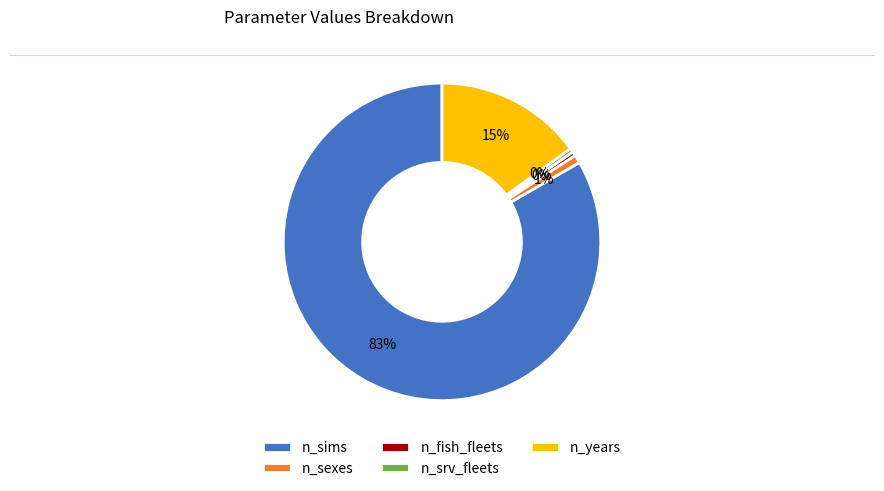

Is the sum of n_sims and n_sexes greater than half?

Yes